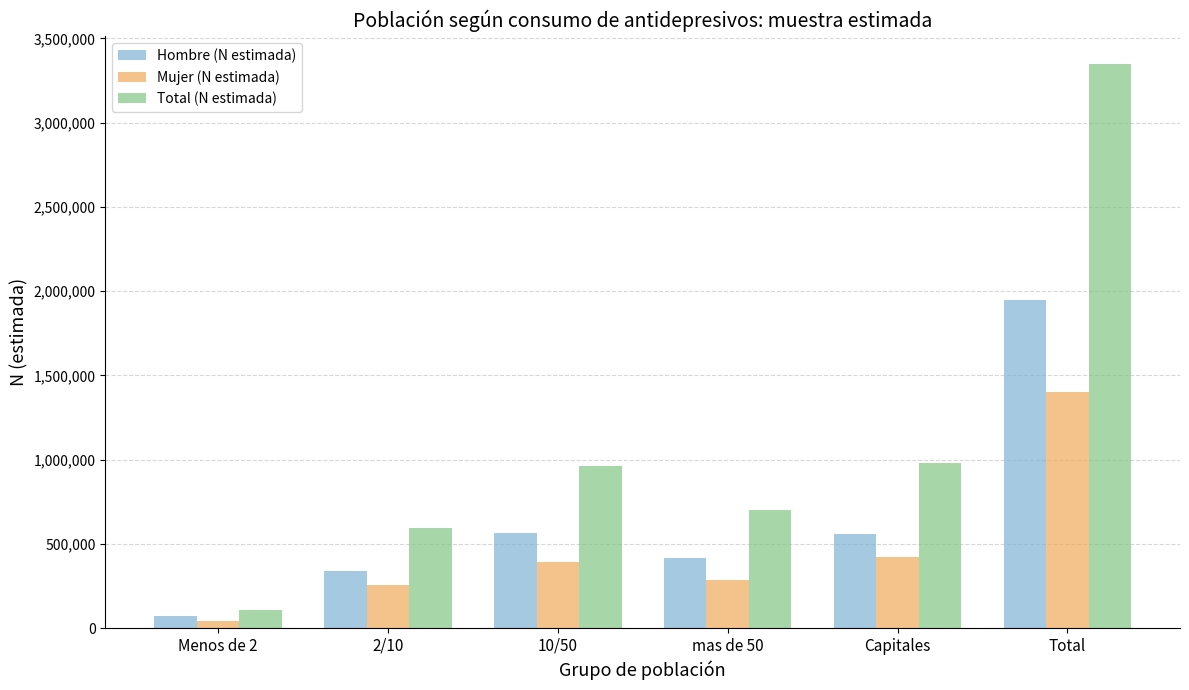

What are all the series names shown in the legend?

Hombre (N estimada), Mujer (N estimada), Total (N estimada)